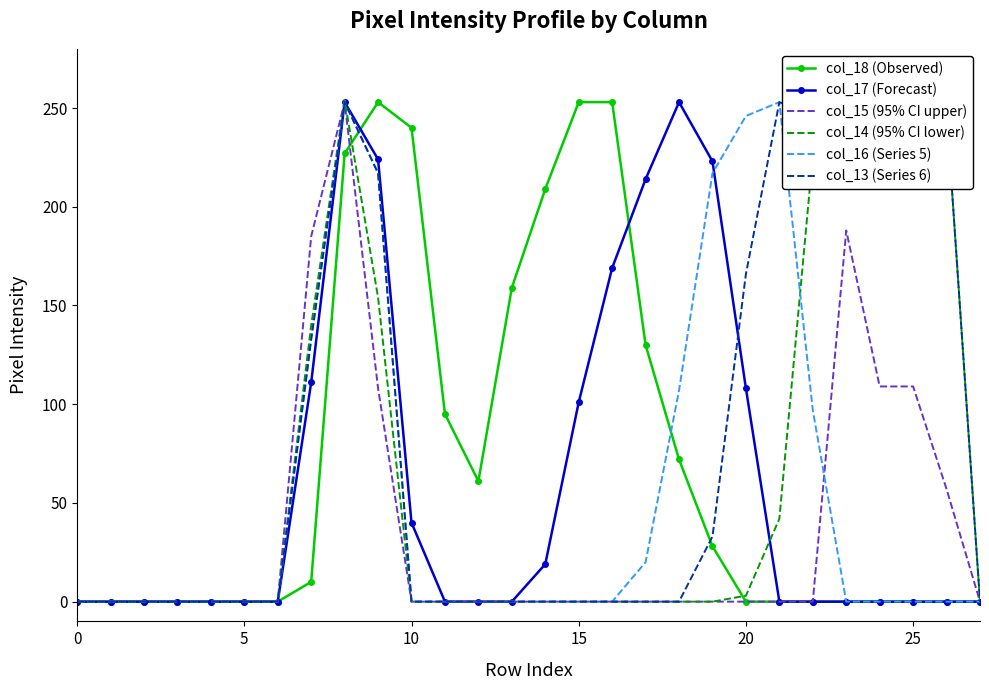

At how many categories does at least one series exceed 128?

18